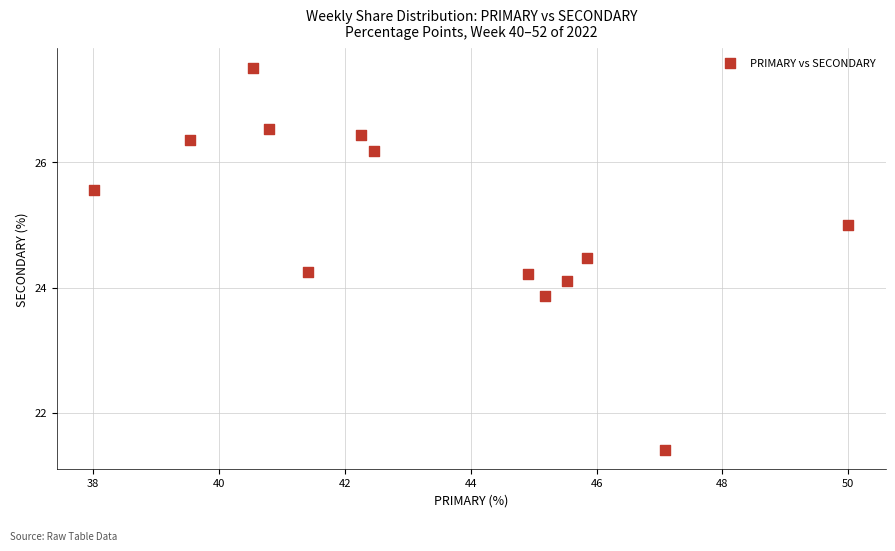

What is the range of Y values (max minus min)?

6.1